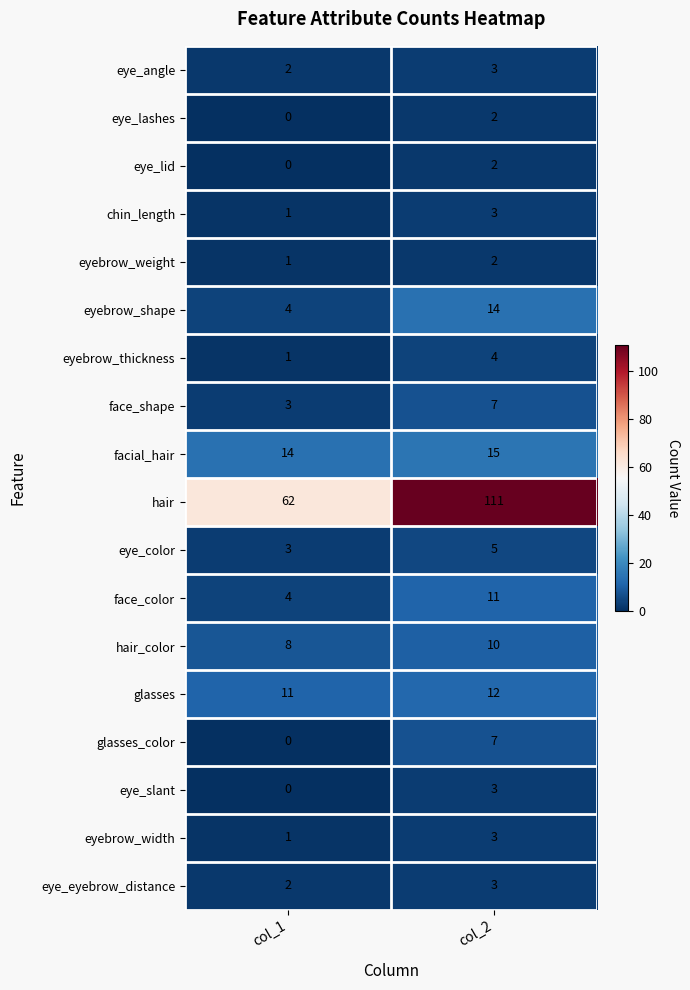

What is the sum of the hair values at col_1 and col_2?

173